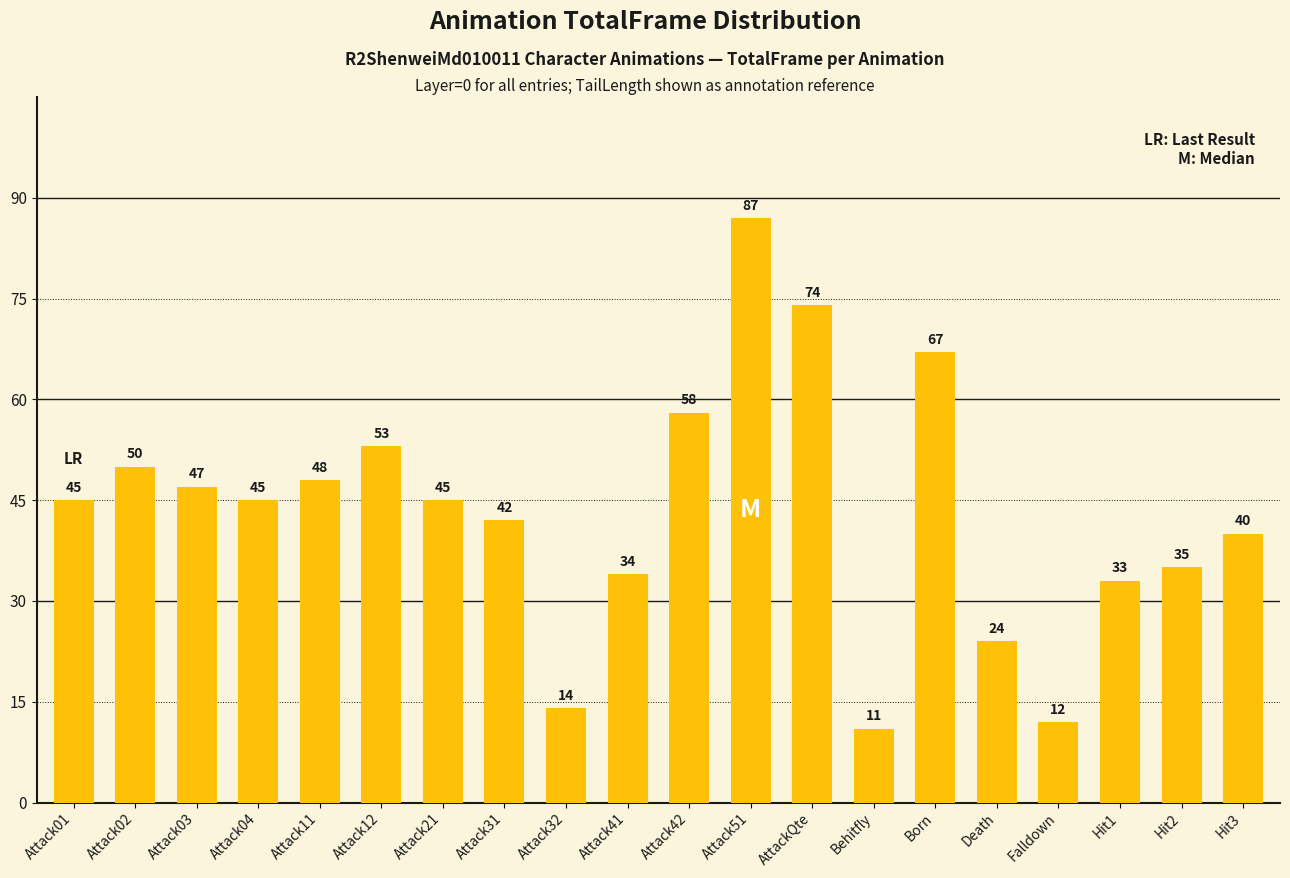

Between Attack41 and Death, which is larger?

Attack41